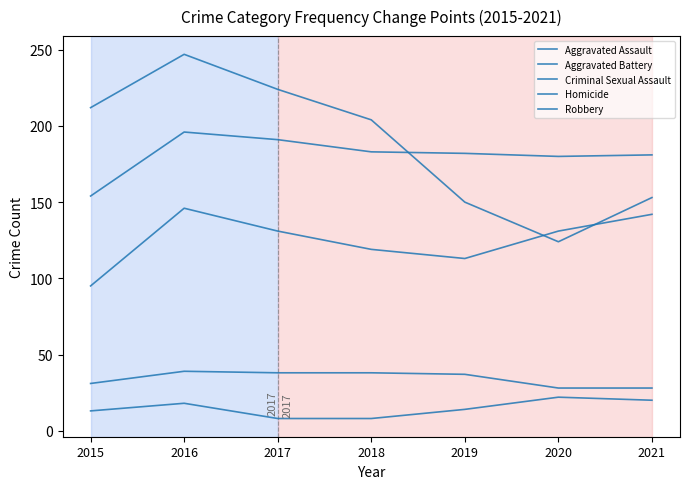

Which series has the largest total across all categories?

Robbery